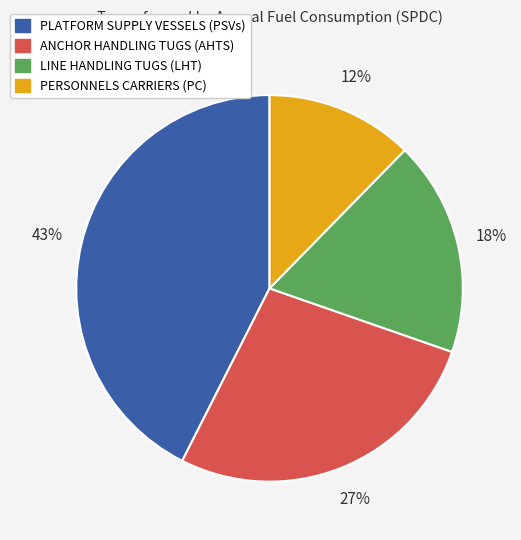

What percentage is the PERSONNELS CARRIERS (PC) slice, to the nearest percent?

12%